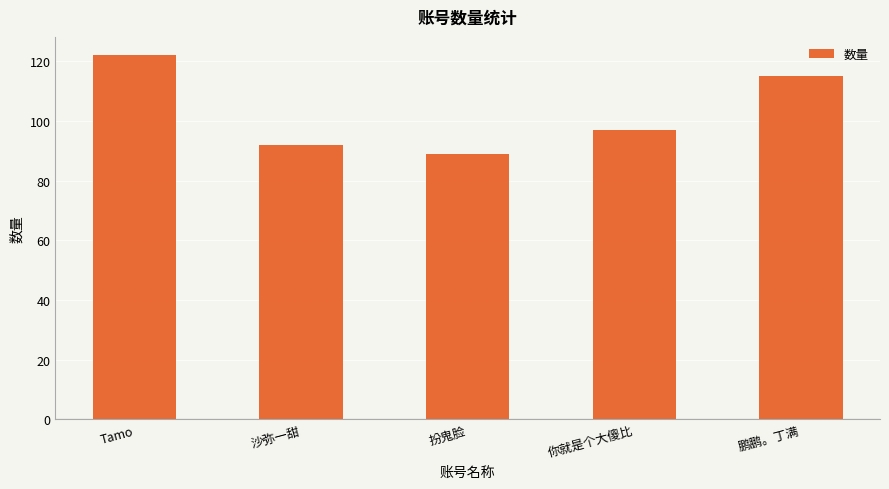

Which label corresponds to the largest value in the chart?

Tamo